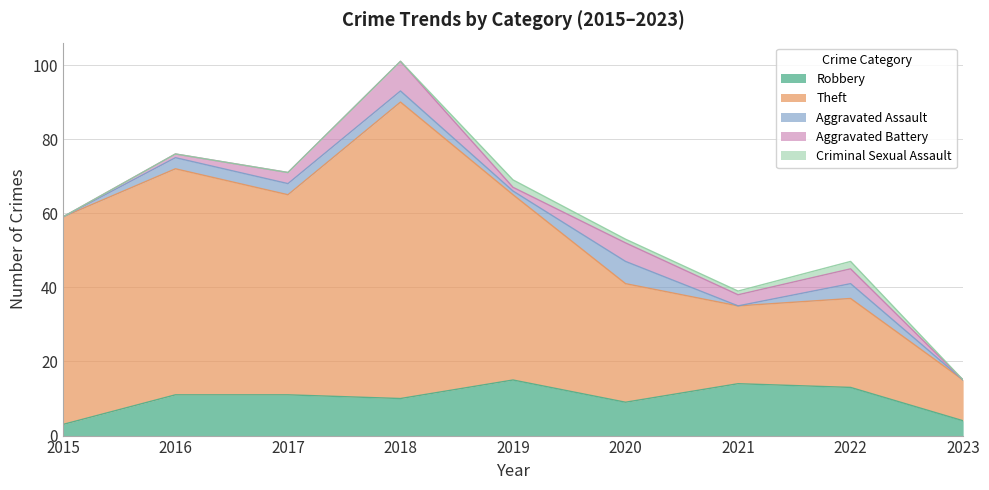

True or false: Criminal Sexual Assault and Robbery cross at least once.

False